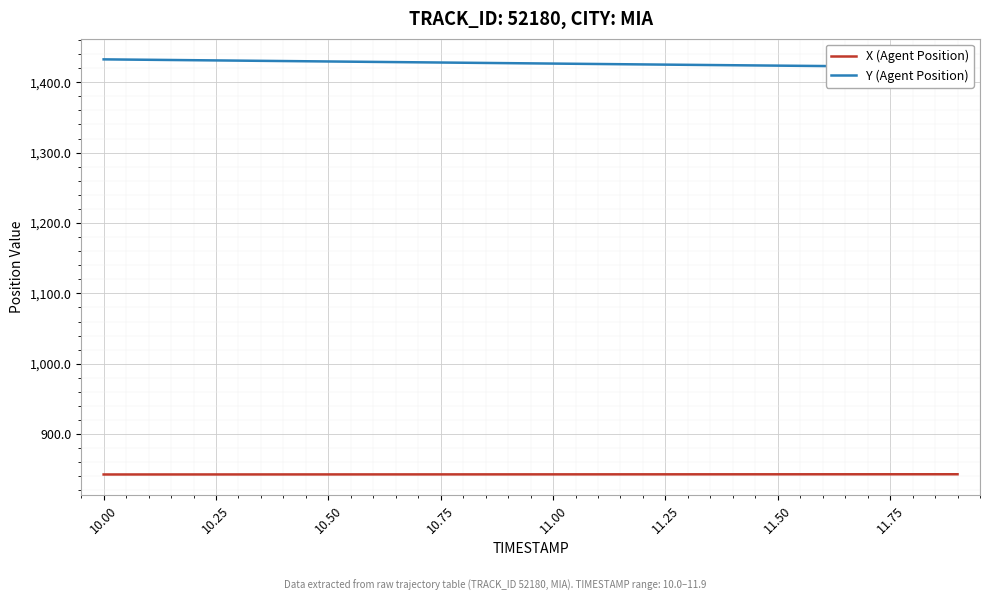

Reading right to left, extract all data points from this chart.

X (Agent Position): 843.0	843.0	843.0	842.9	842.9	842.9	842.9	842.9	842.9	842.8	842.8	842.8	842.8	842.8	842.8	842.7	842.7	842.7	842.7	842.7
Y (Agent Position): 1421.4	1421.9	1422.5	1423.0	1423.6	1424.2	1424.7	1425.3	1425.9	1426.5	1427.1	1427.7	1428.3	1428.9	1429.5	1430.1	1430.7	1431.3	1431.9	1432.5